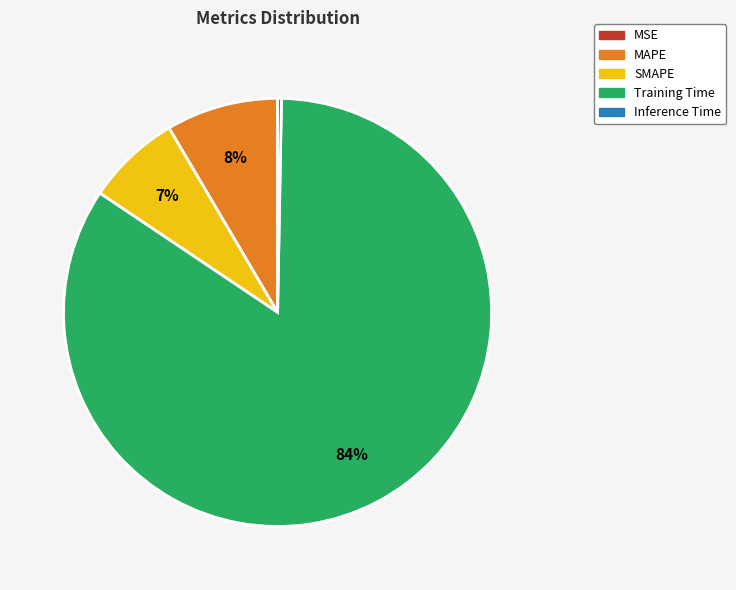

Between MAPE and Training Time, which is larger?

Training Time